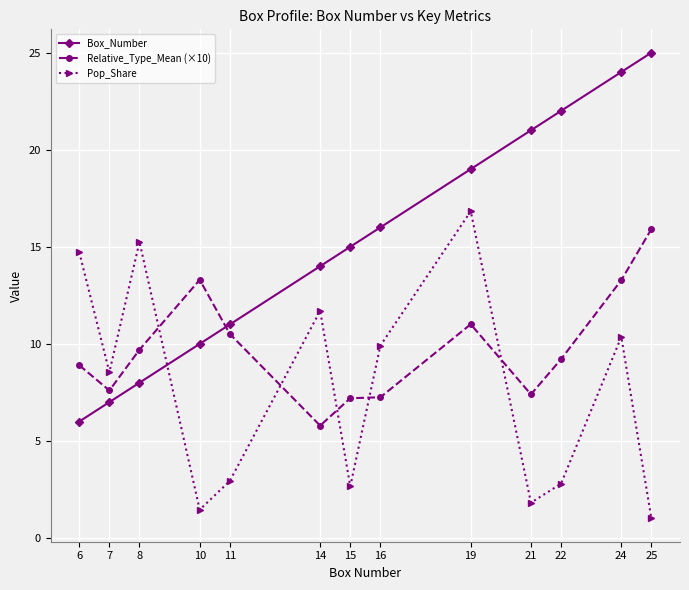

Which series has the largest total across all categories?

Box_Number